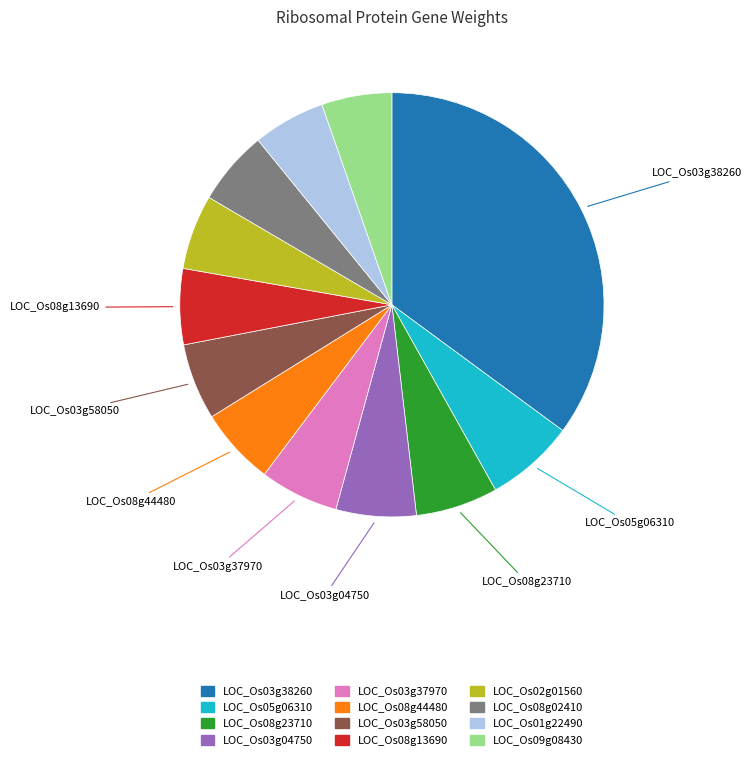

The LOC_Os08g02410 slice represents 1% of the pie. True or false?

False